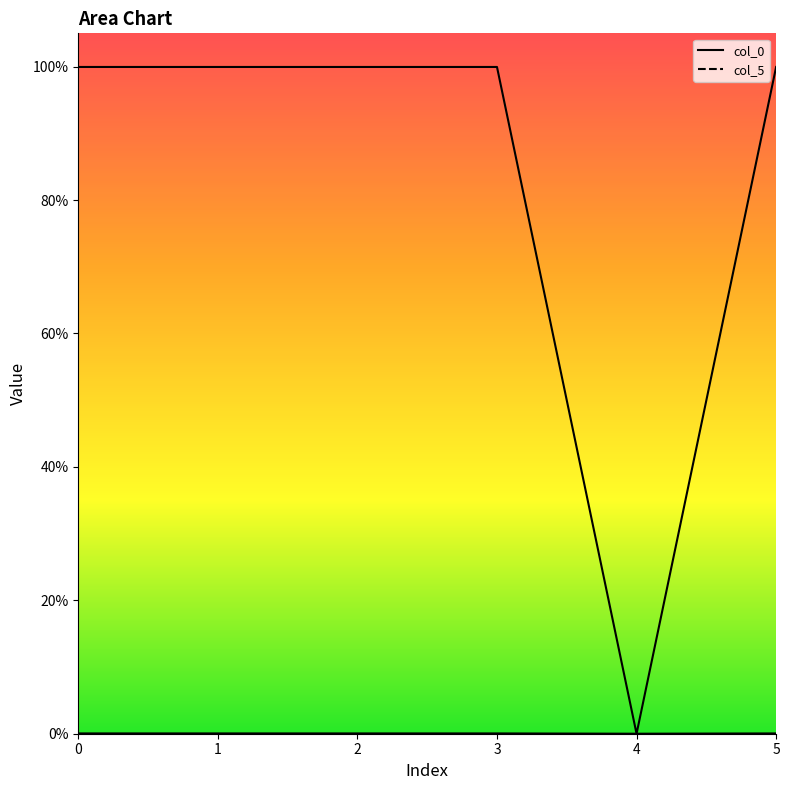

The col_5 series shows 0.0 at 0. True or false?

False